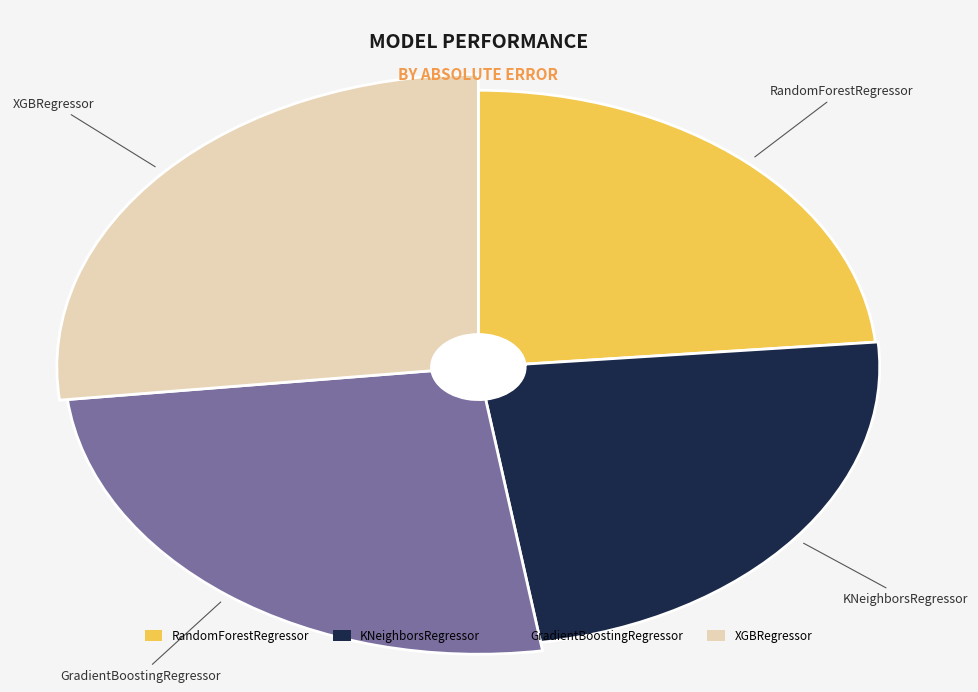

How many slices are in this pie chart?

4